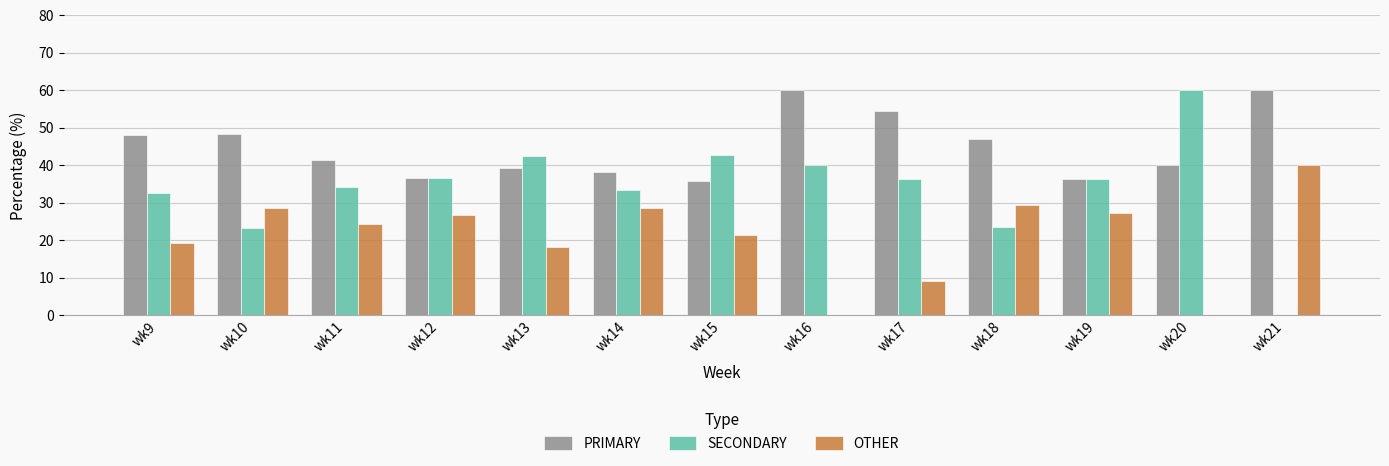

What is the average value of the SECONDARY series?

34.0